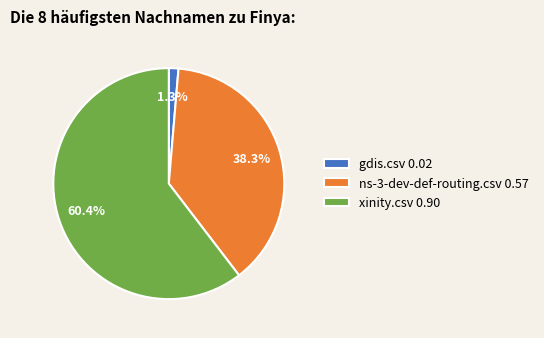

To the nearest percent, what portion does gdis.csv represent?

1%